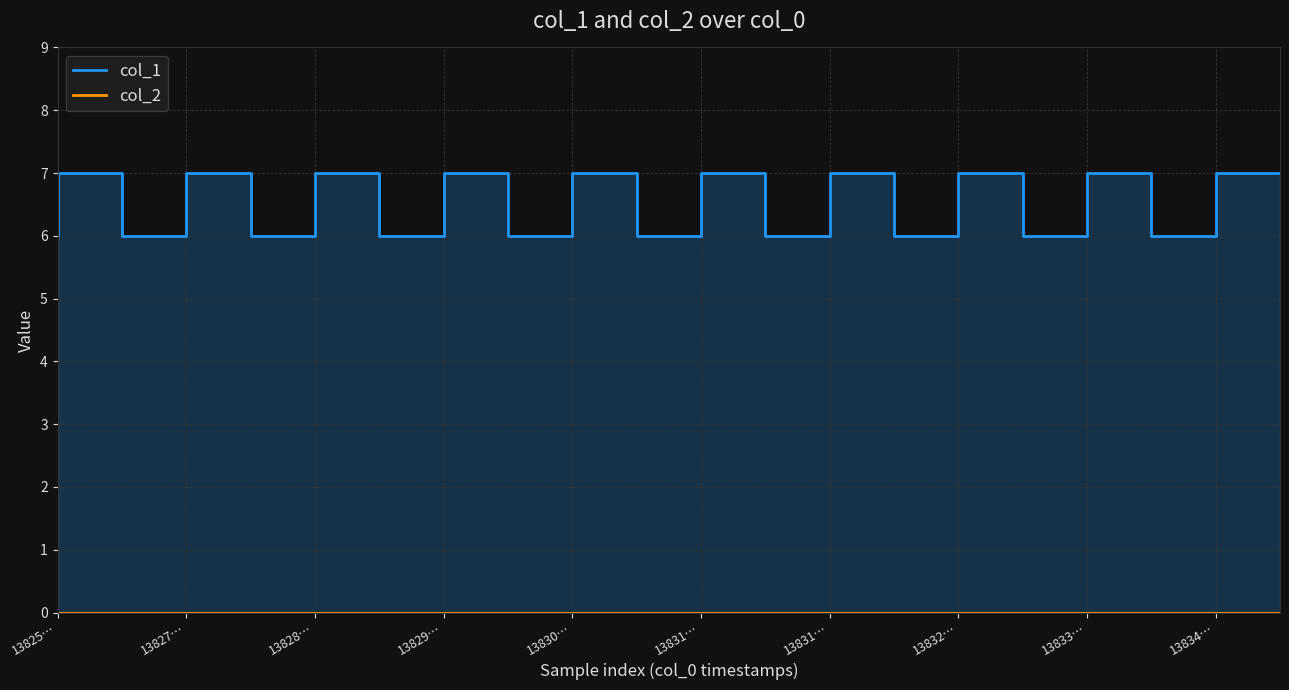

True or false: col_1 and col_2 cross at least once.

False